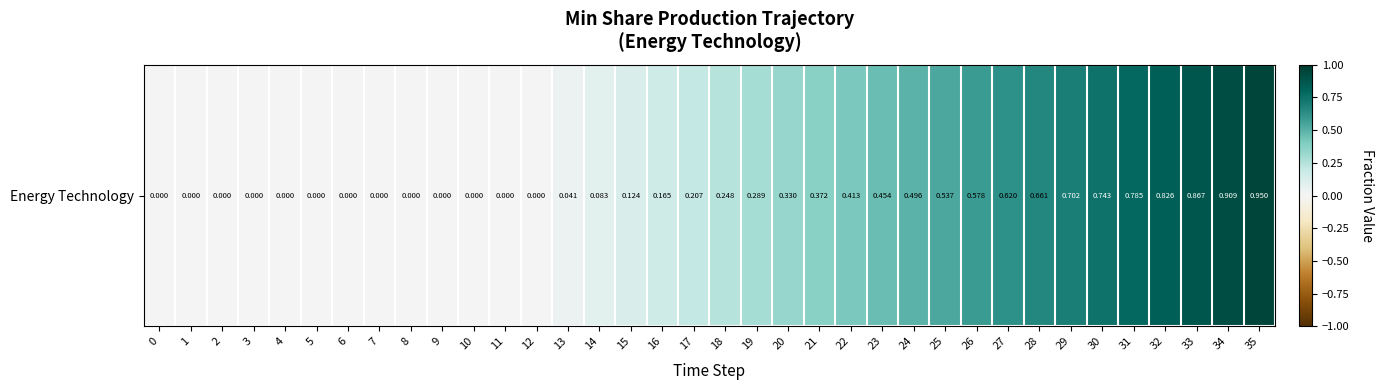

The chart shows a value of 0.3 at 0. True or false?

False